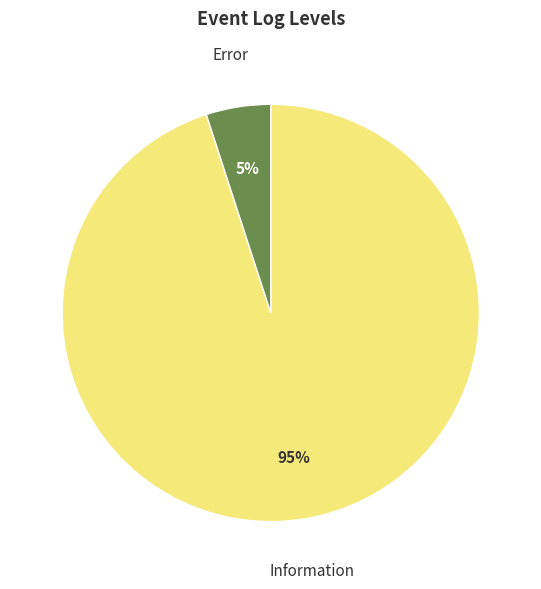

Does Information account for over 50% of the chart?

Yes